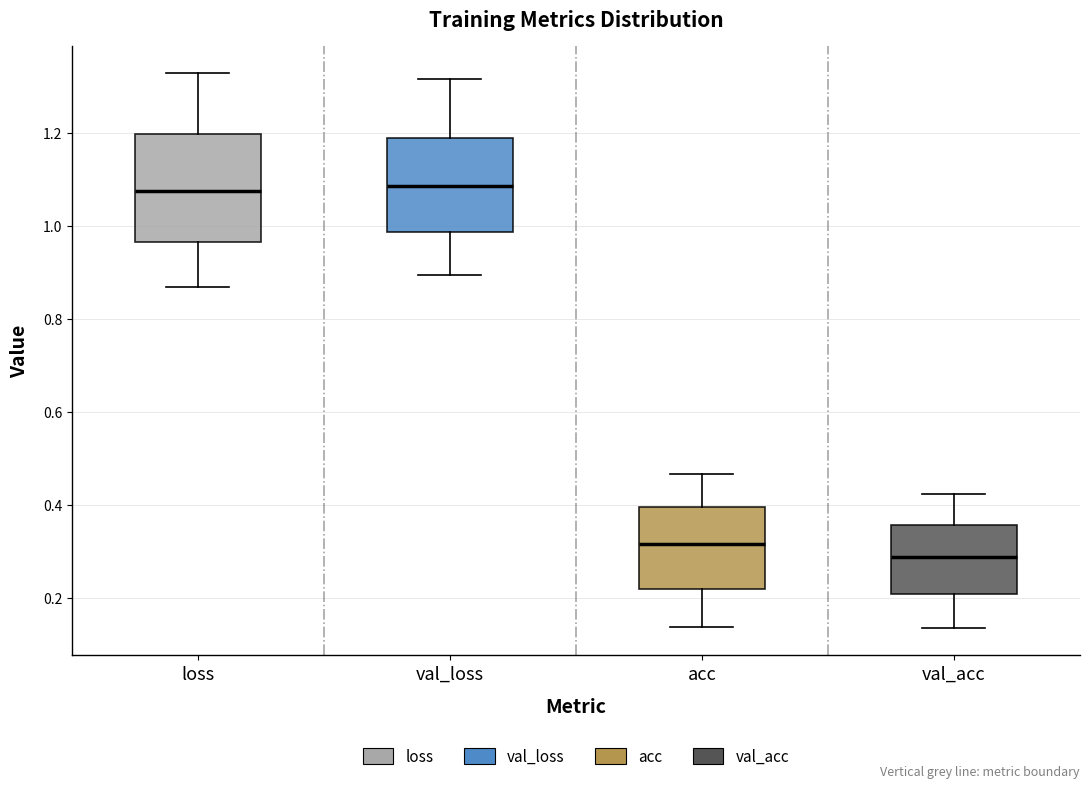

Where does the median line of the box for loss sit on the y-axis? The values are not printed on the chart, so give them approximately, as read against the axis.

1.08